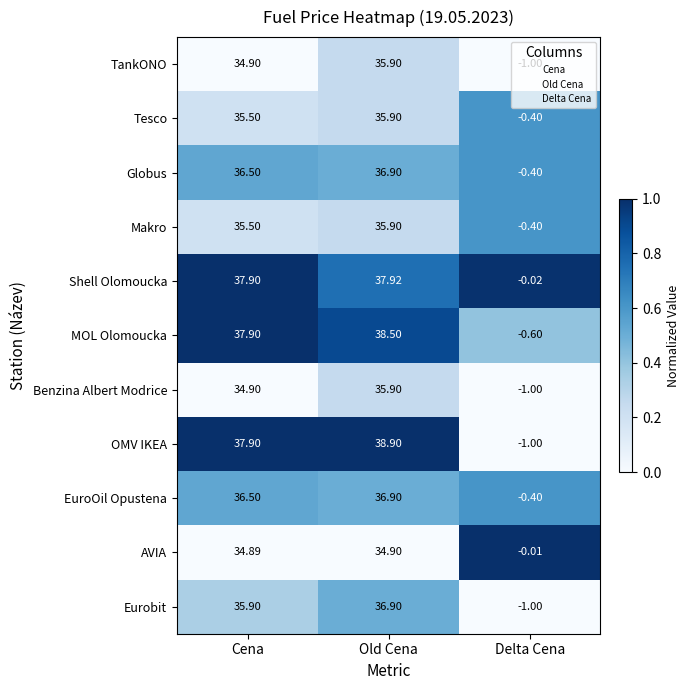

Which series has the widest spread of values?

OMV IKEA